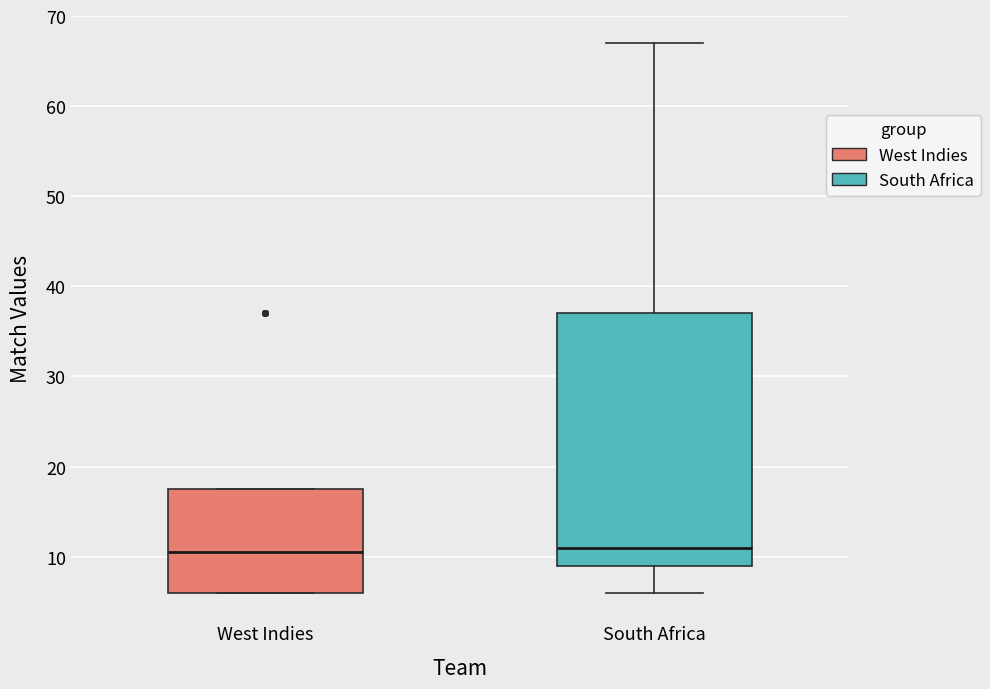

Where is the upper edge of the box for South Africa on the y-axis? The values are not printed on the chart, so give them approximately, as read against the axis.

37